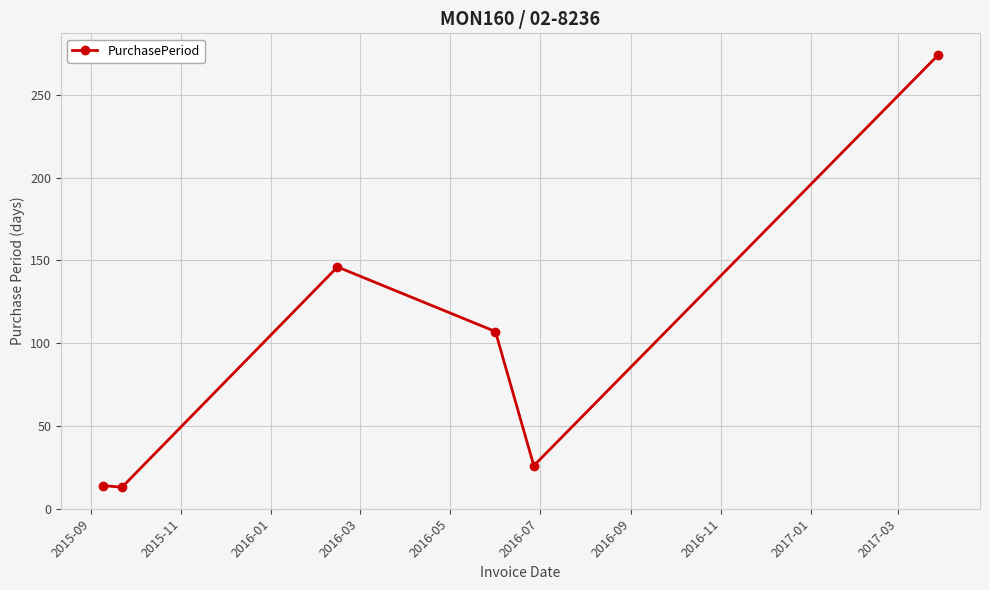

What is the value of the 4th point from the left?

107